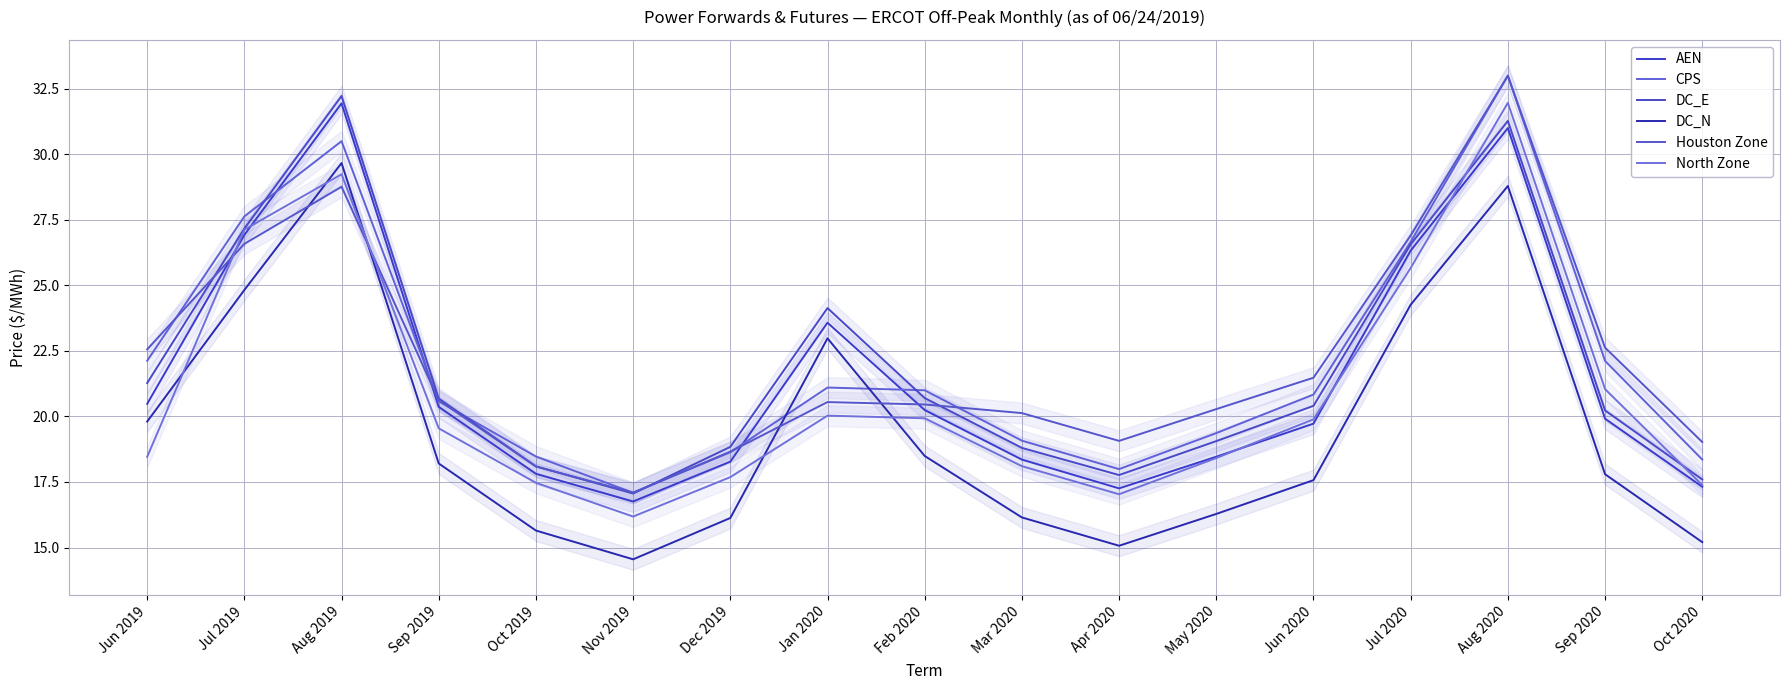

True or false: DC_E has a value of 21.1 at Aug 2019.

False